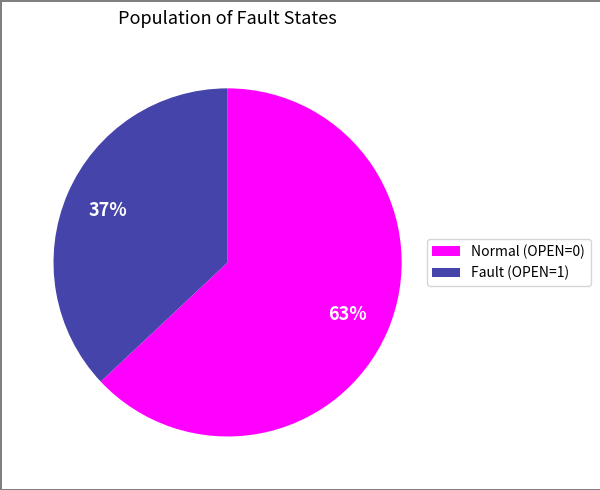

Is there a majority slice in this chart?

Yes